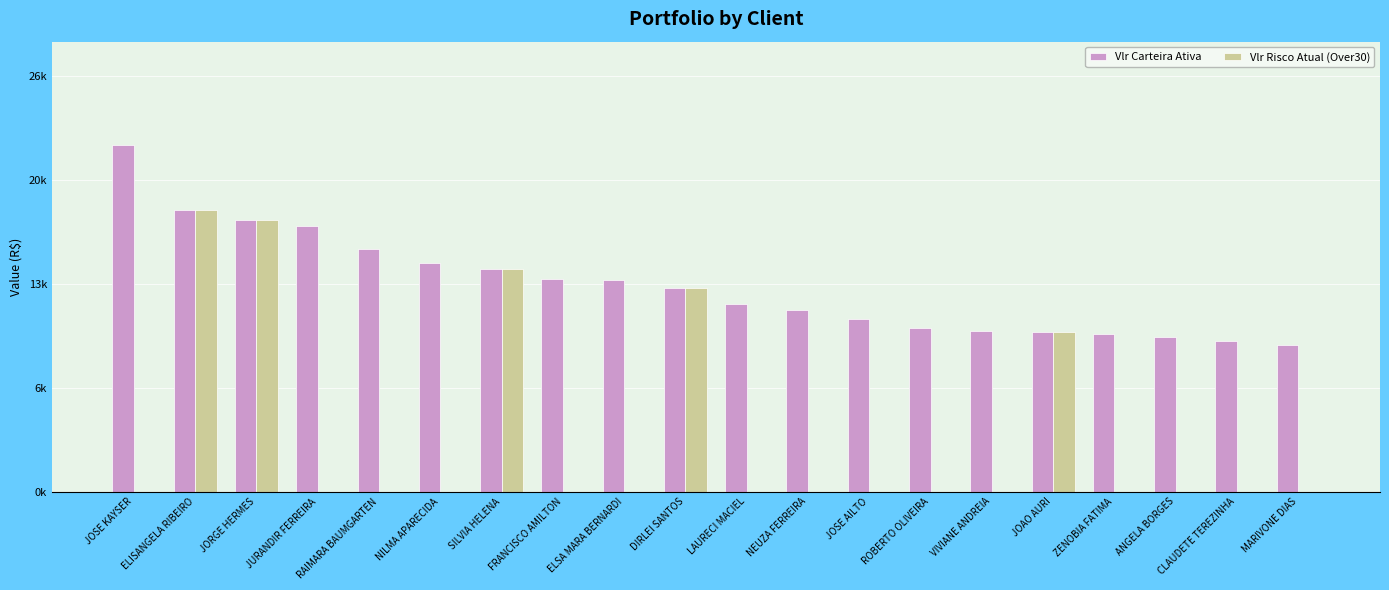

What is the difference between the Vlr Carteira Ativa values at RAIMARA BAUMGARTEN and JORGE HERMES?

1863.7